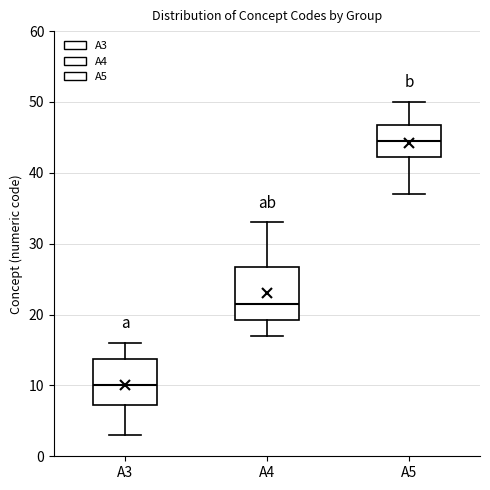

Reading left to right, read every box against the y-axis: the position of its median line, the range the box covers, and the ends of its whiskers. The values are not printed on the chart, so give them approximately, as read against the axis.

A3: median 10, box 7 to 14, whiskers 3 to 16
A4: median 22, box 19 to 27, whiskers 17 to 33
A5: median 45, box 42 to 47, whiskers 37 to 50